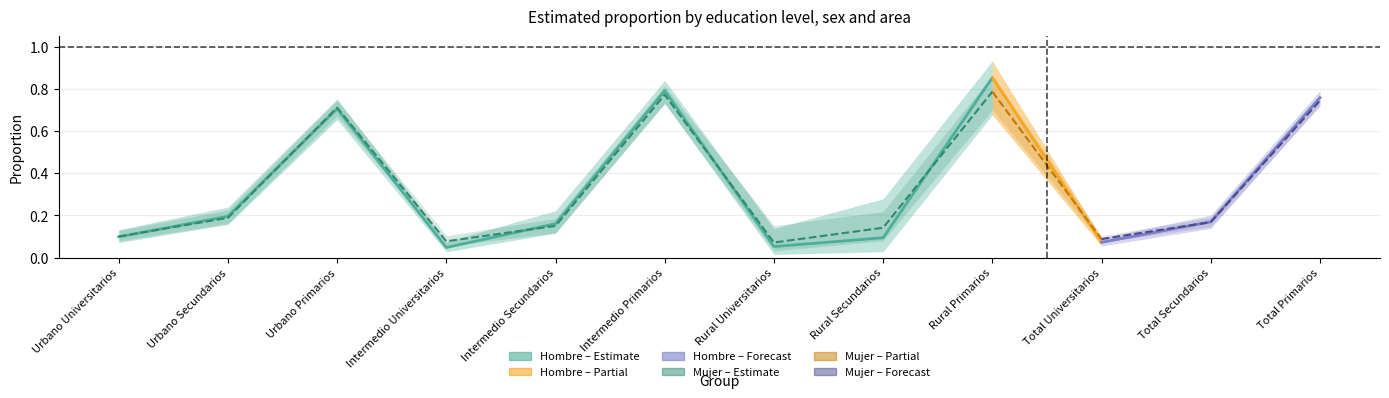

Rank the series by their maximum value, from lowest to highest.

Mujer_lower, Hombre_lower, Mujer_estimate, Hombre_estimate, Mujer_upper, Hombre_upper